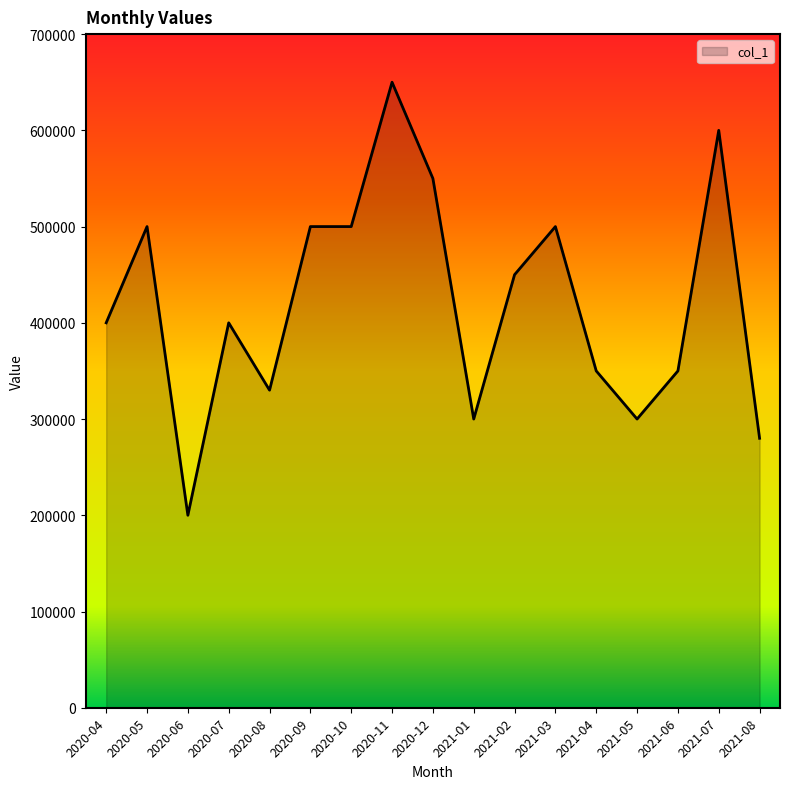

Read the value at 2021-01, to the nearest 50.

300000